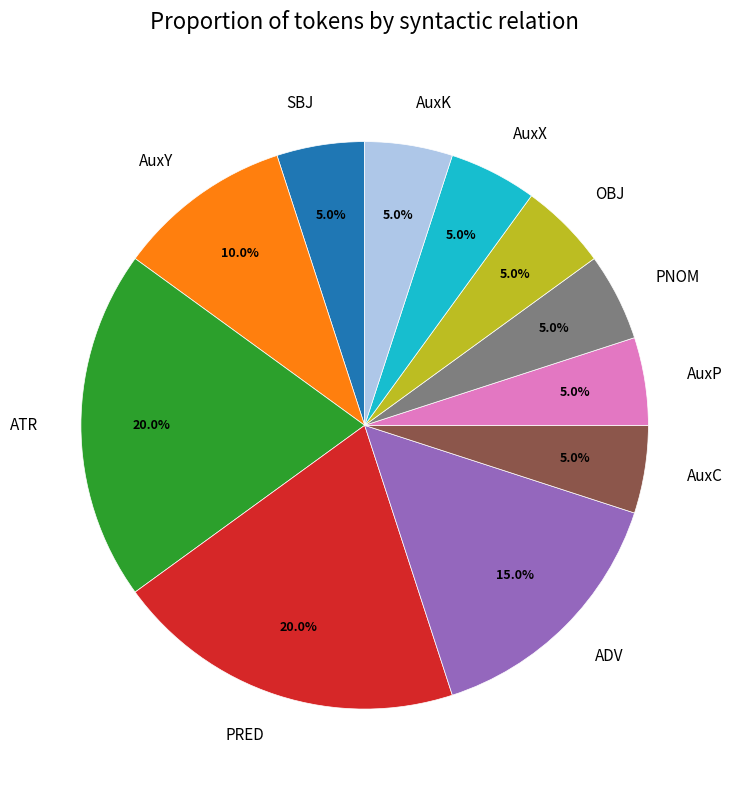

Between ATR and AuxX, which is larger?

ATR